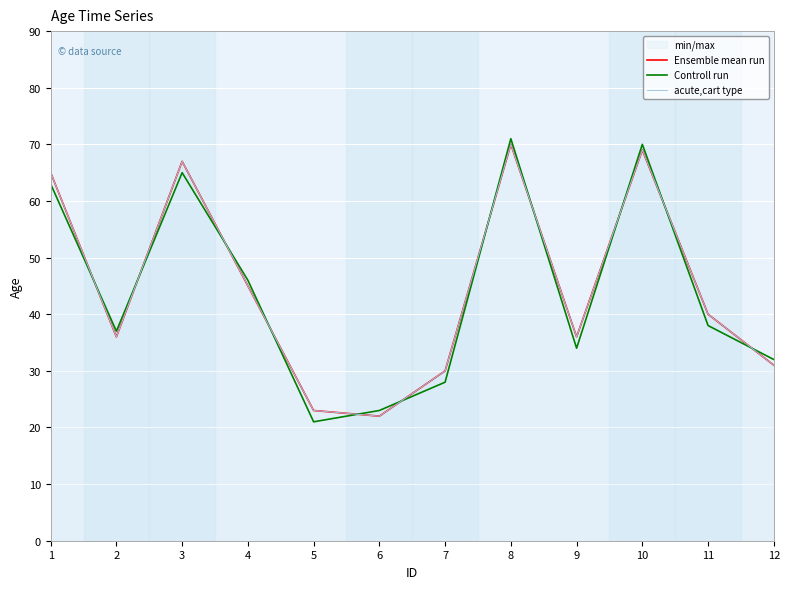

Reading left to right, transcribe all the data shown in this chart.

Ensemble mean run: 1=65	2=36	3=67	4=45	5=23	6=22	7=30	8=70	9=36	10=69	11=40	12=31
Controll run: 1=63	2=37	3=65	4=46	5=21	6=23	7=28	8=71	9=34	10=70	11=38	12=32
acute,cart type: 1=65	2=36	3=67	4=45	5=23	6=22	7=30	8=70	9=36	10=69	11=40	12=31